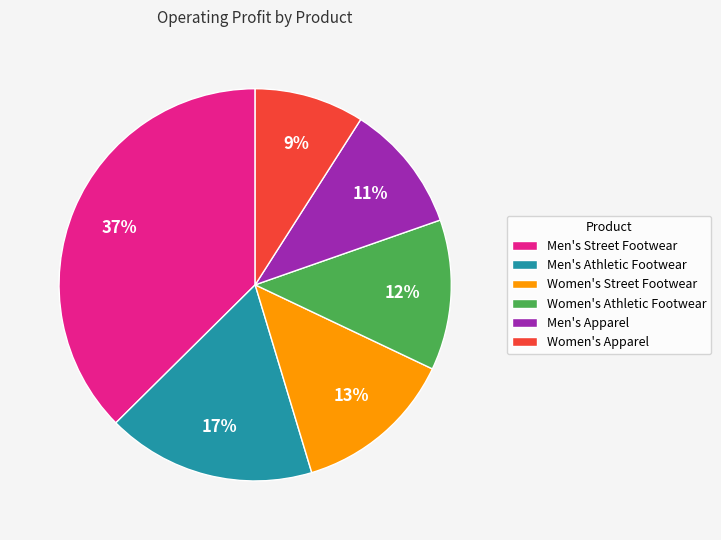

Is it true that Women's Street Footwear is 21% of the pie?

False